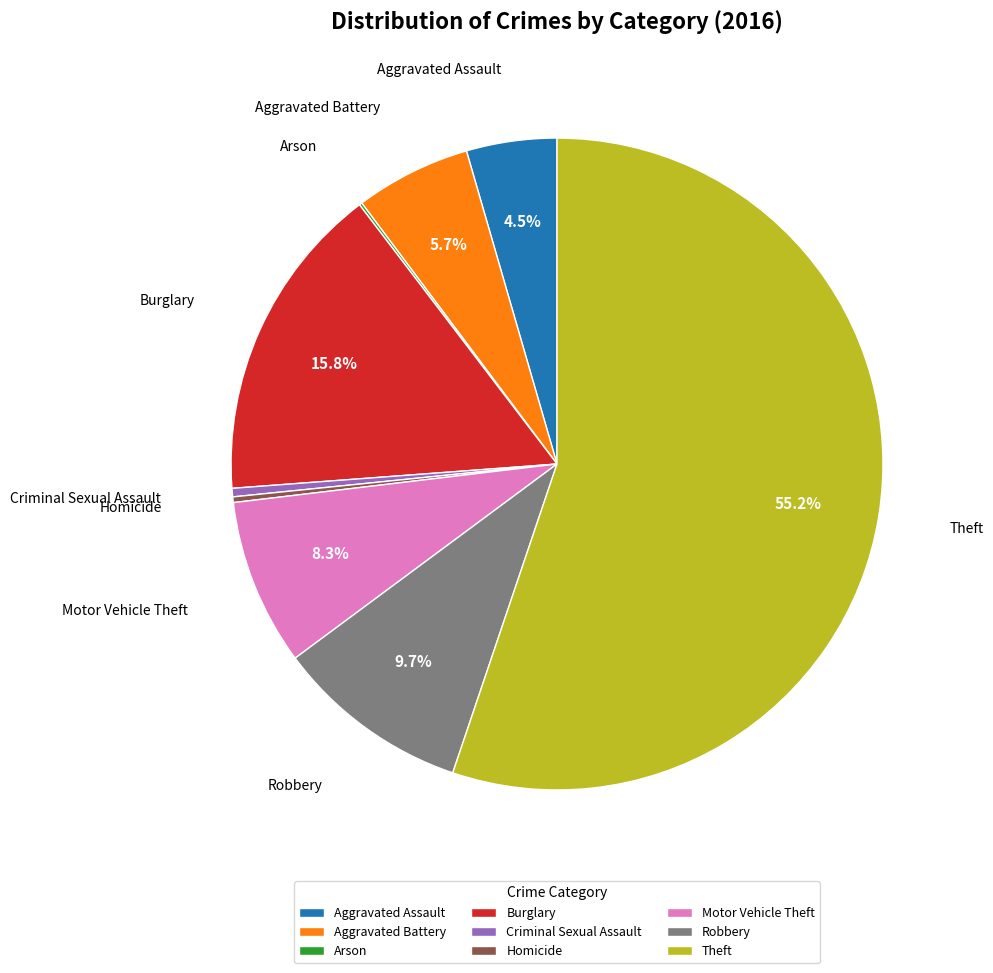

What percentage do Aggravated Battery and Robbery together represent?

15.4%